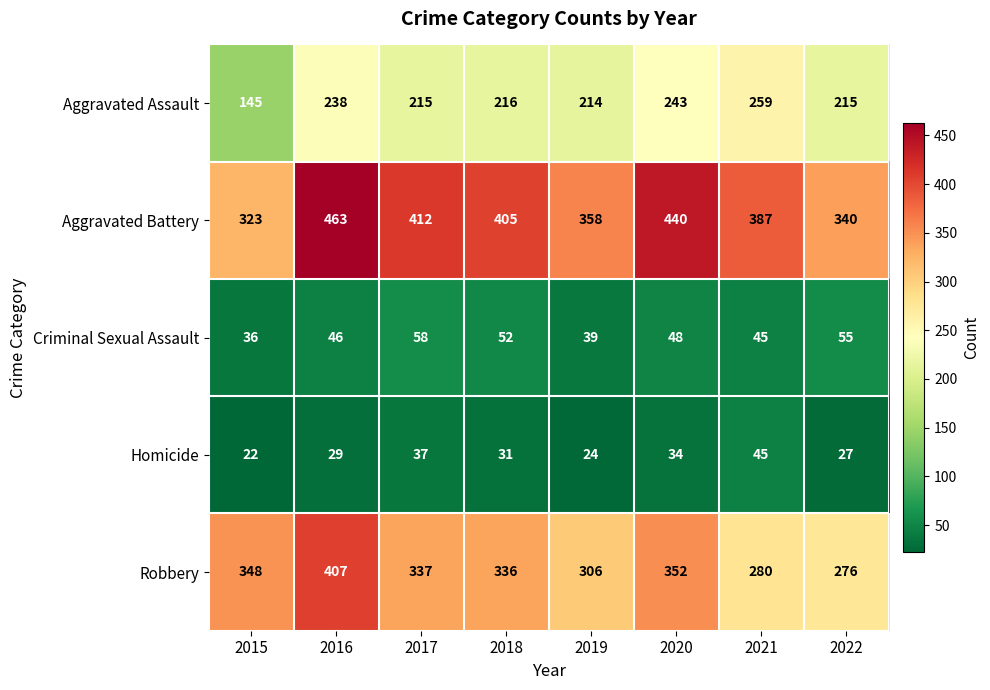

What is the average value of the Aggravated Assault series?

218